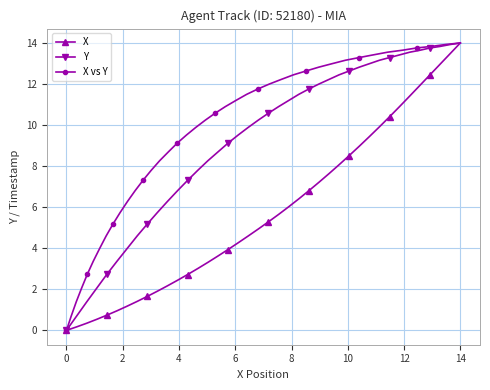

What is the difference between the second highest and second lowest values in the X series?

13.3